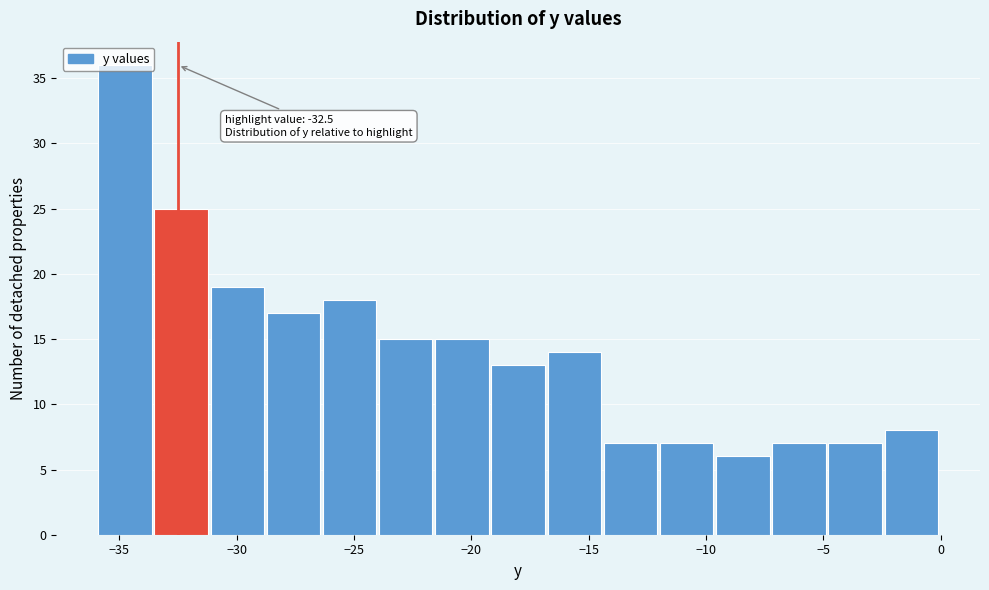

Which range on the x-axis has the tallest bar?

-36.0 to -33.5